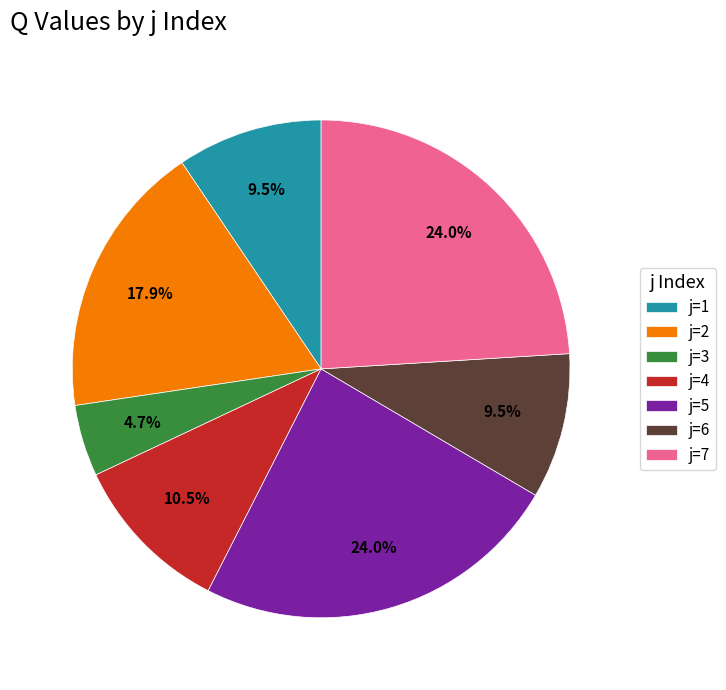

What is the ratio of the value at j=1 to the value at j=4?

0.9